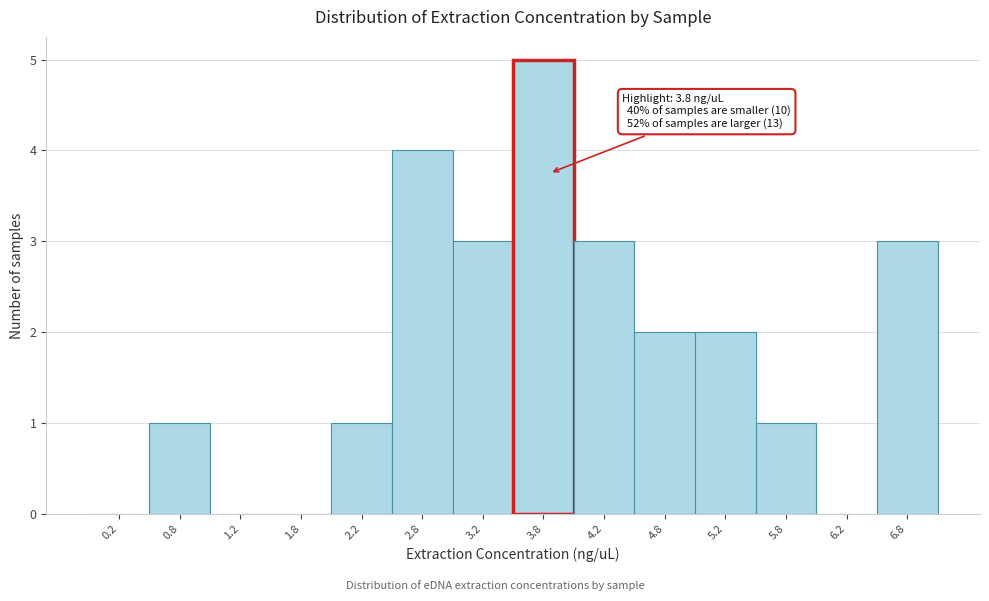

Which range on the x-axis has the tallest bar?

3.5 to 4.0